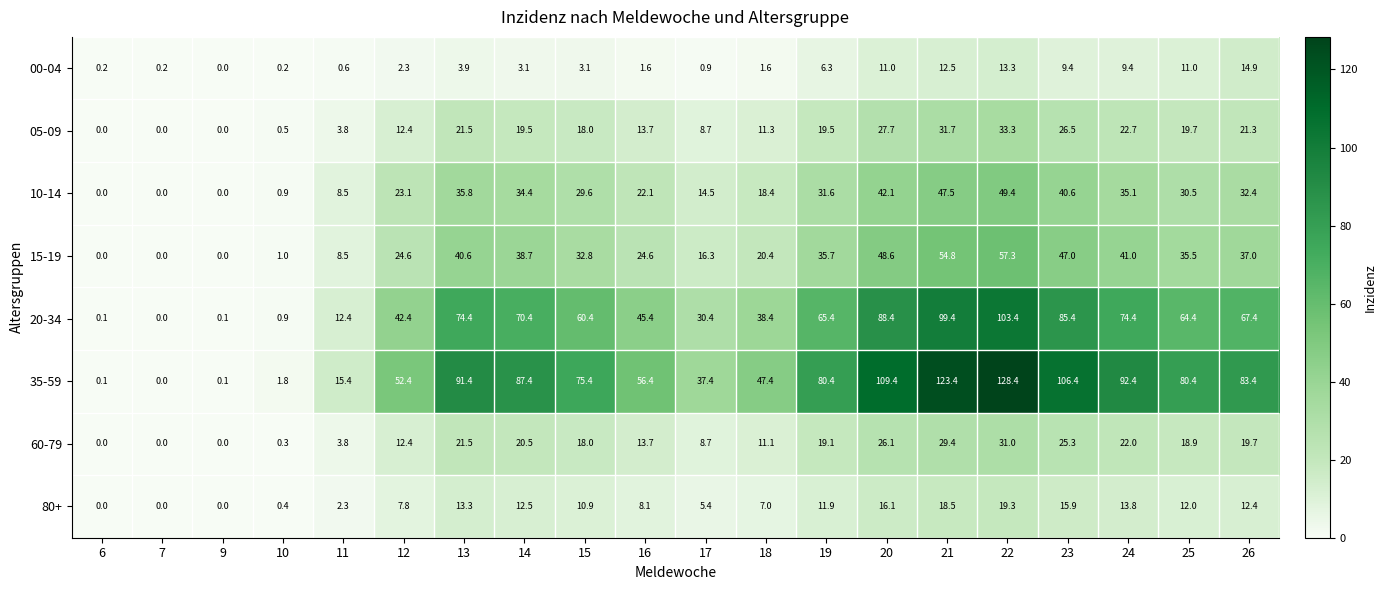

True or false: 20-34 has a value of 38.4 at 18.

True